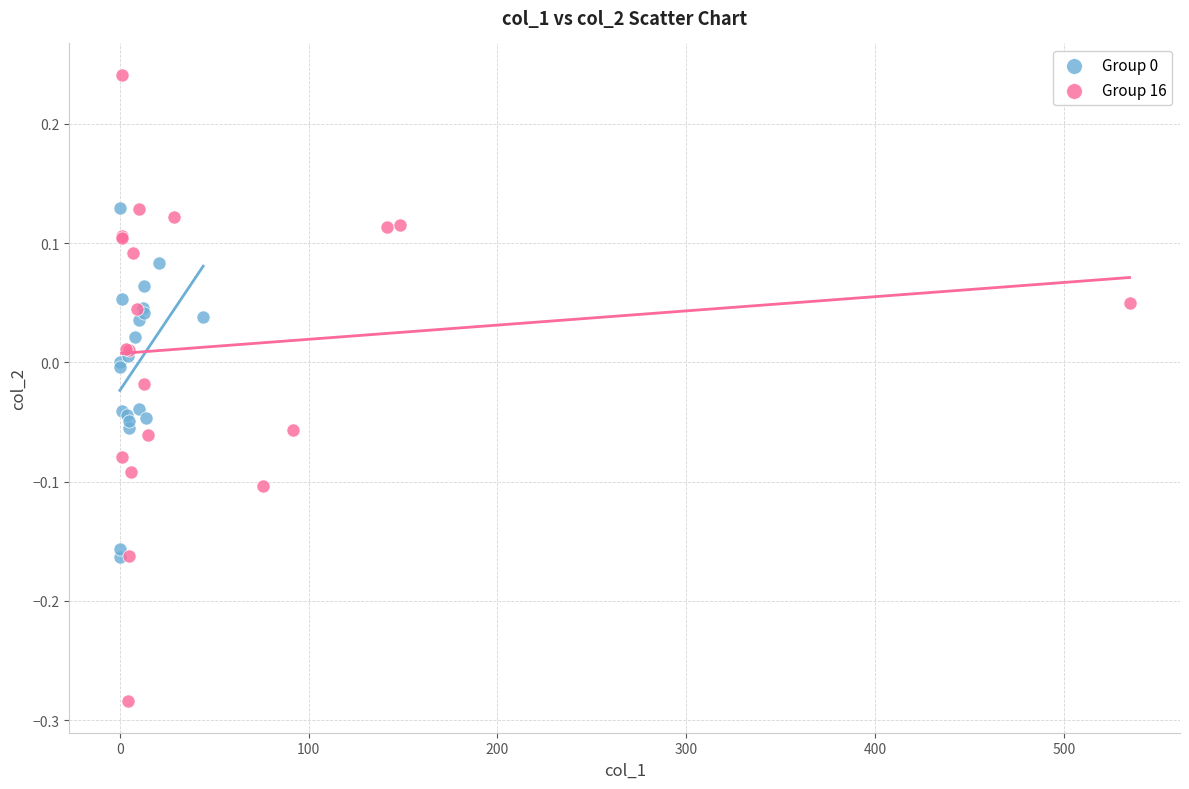

Which series contains the lowest Y value?

Group 16